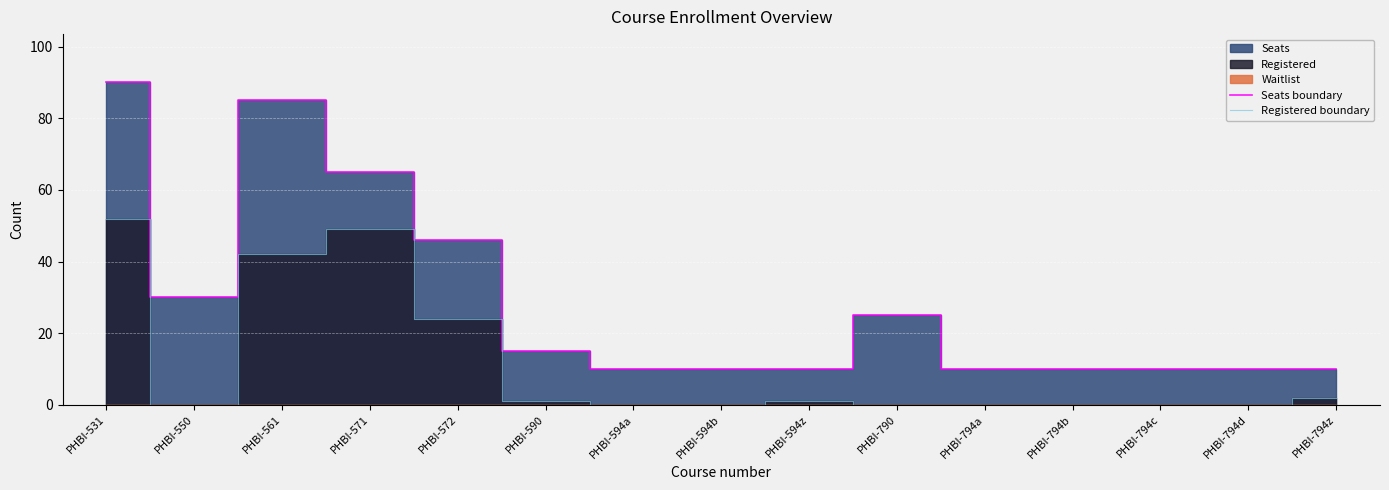

Is the value of Seats boundary at PHBI-531 greater than the value of Registered boundary at PHBI-590?

Yes